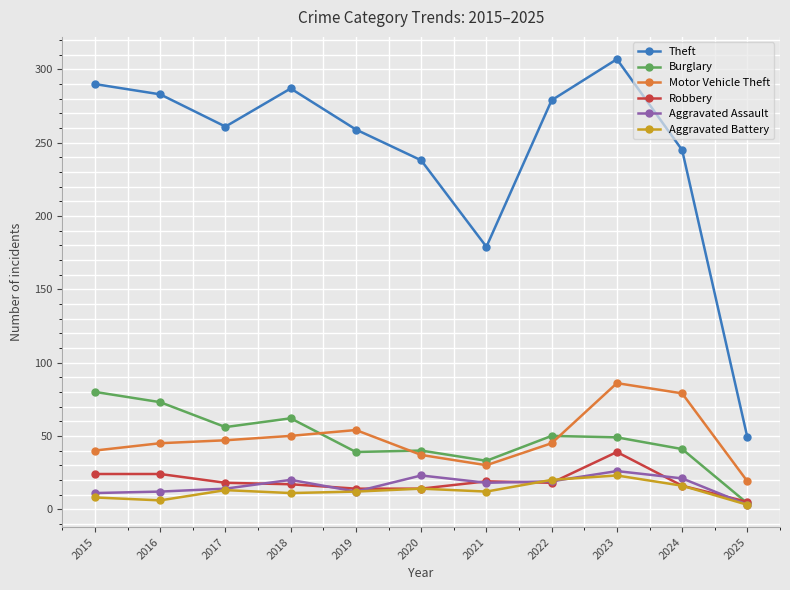

Is this an area chart (filled region under the line)?

No